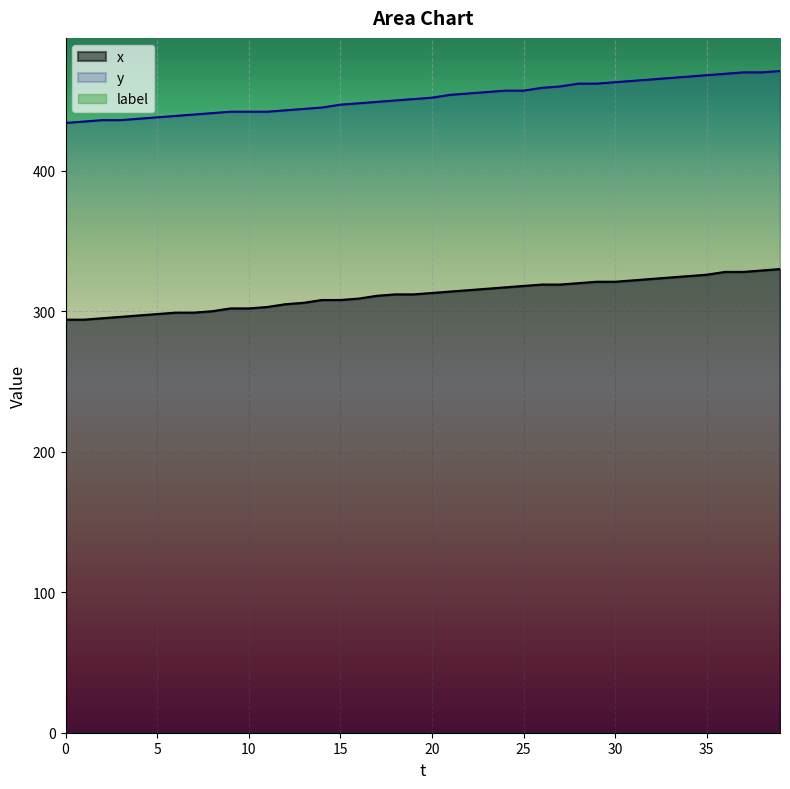

What is the approximate value of x at 29?

321